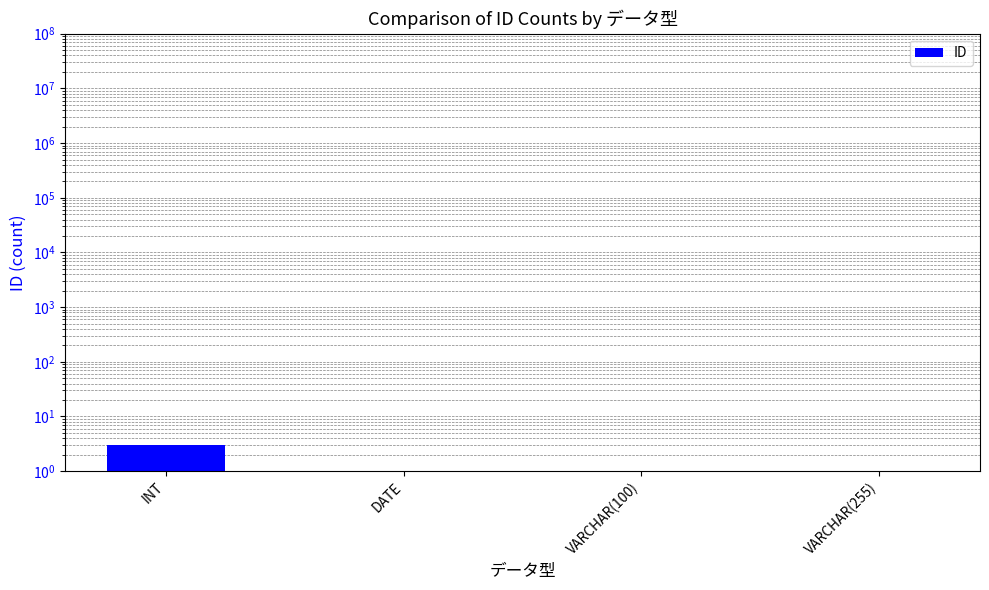

What is the average value?

2